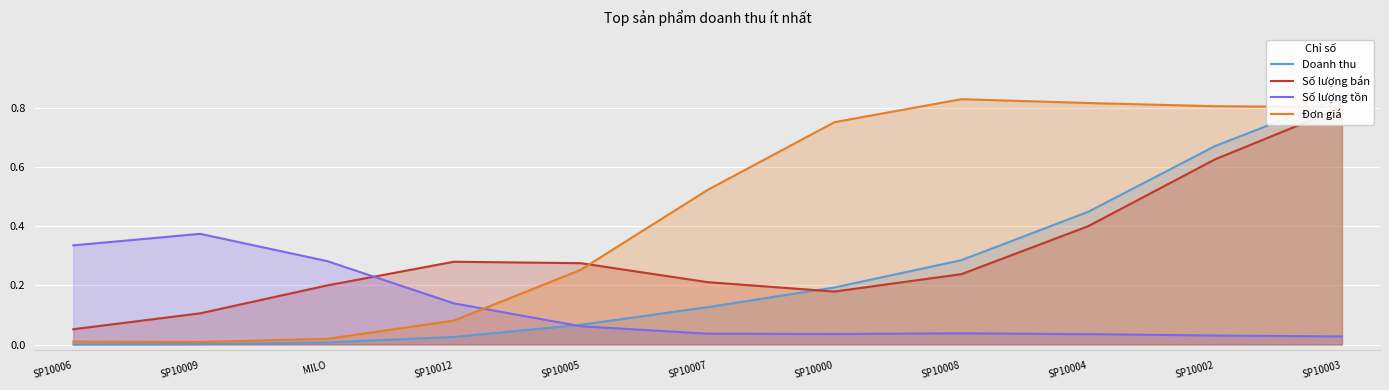

What position from the right is SP10004?

3